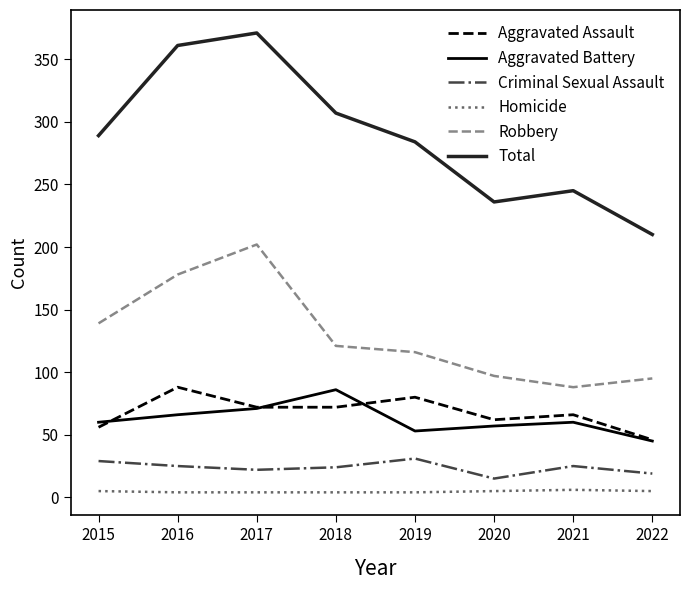

What is the minimum value for Aggravated Battery?

45